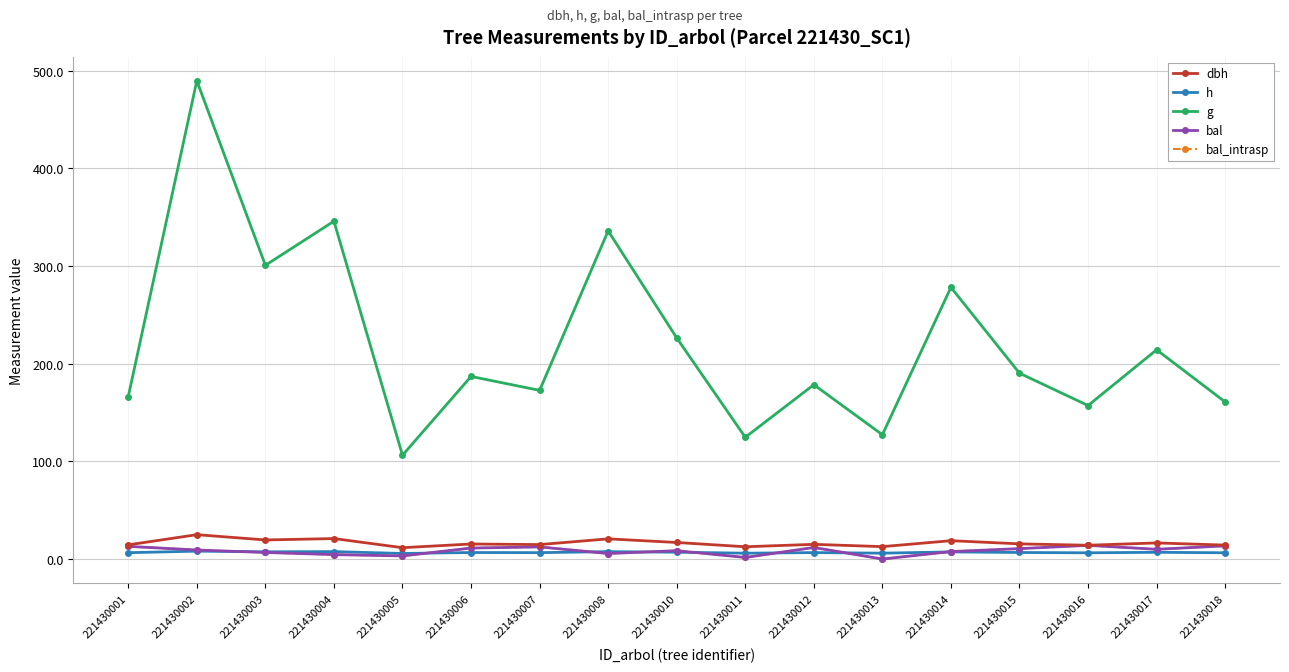

What is the difference between the highest and lowest values at 221430008?

330.4